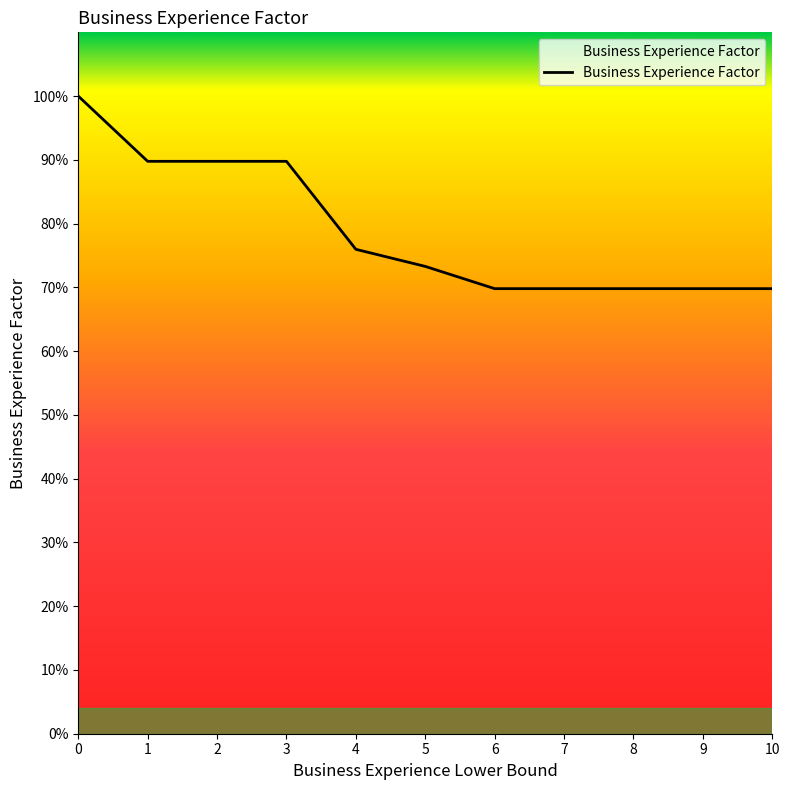

Does the chart display data point markers on the line(s)?

No